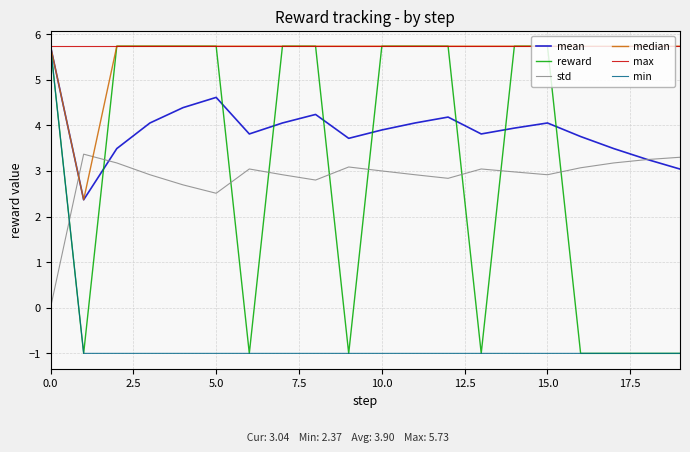

What is the maximum value shown in the chart?

5.7